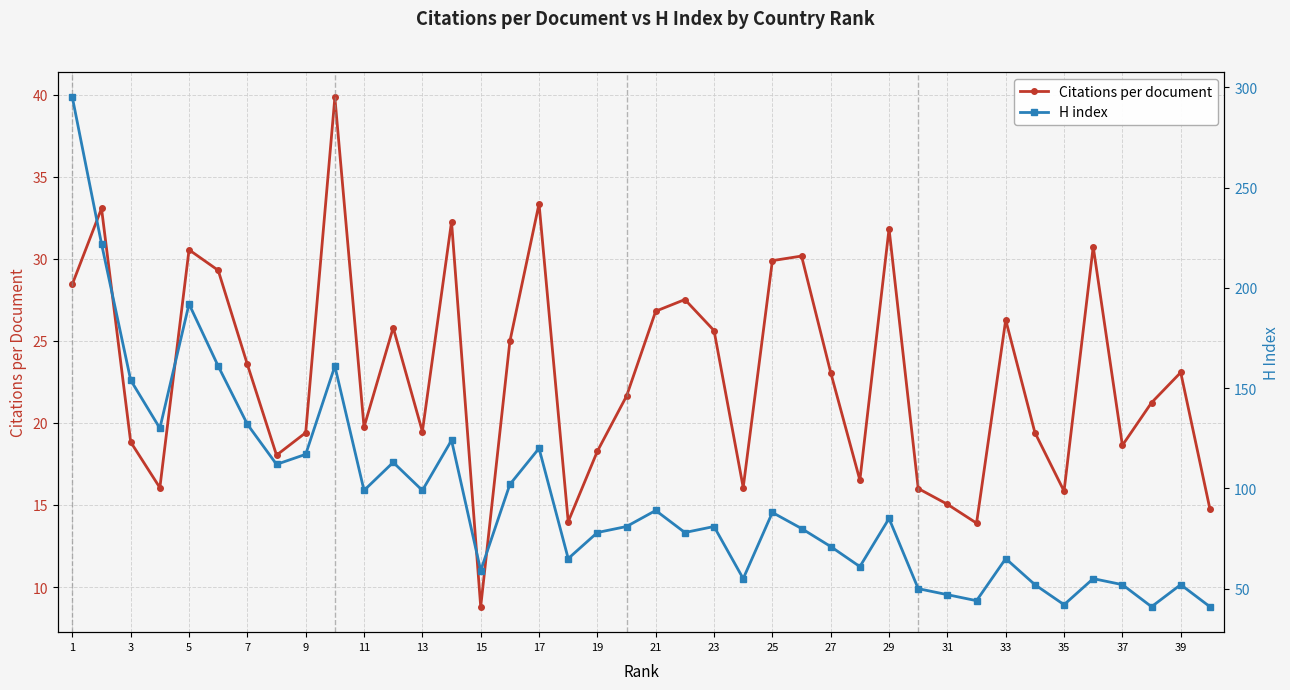

True or false: H index and Citations per document cross at least once.

False